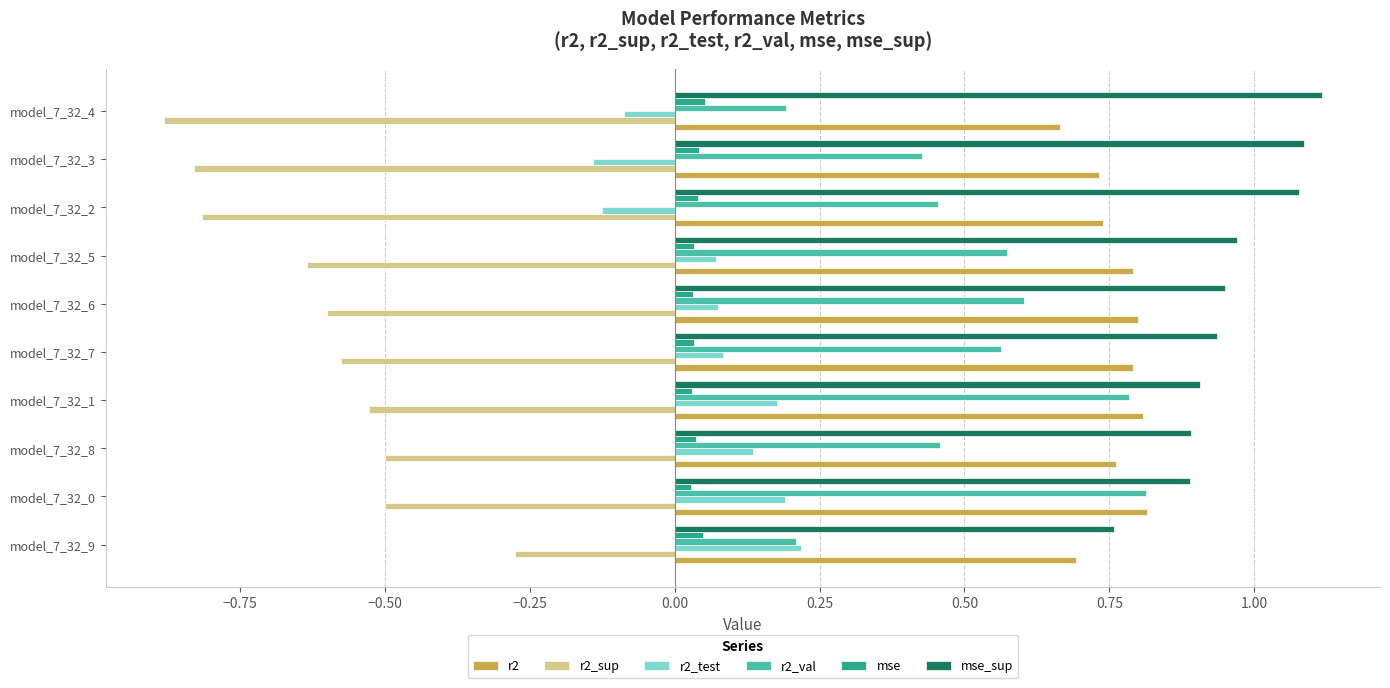

The value of r2_test at model_7_32_7 is 0.0. True or false?

False